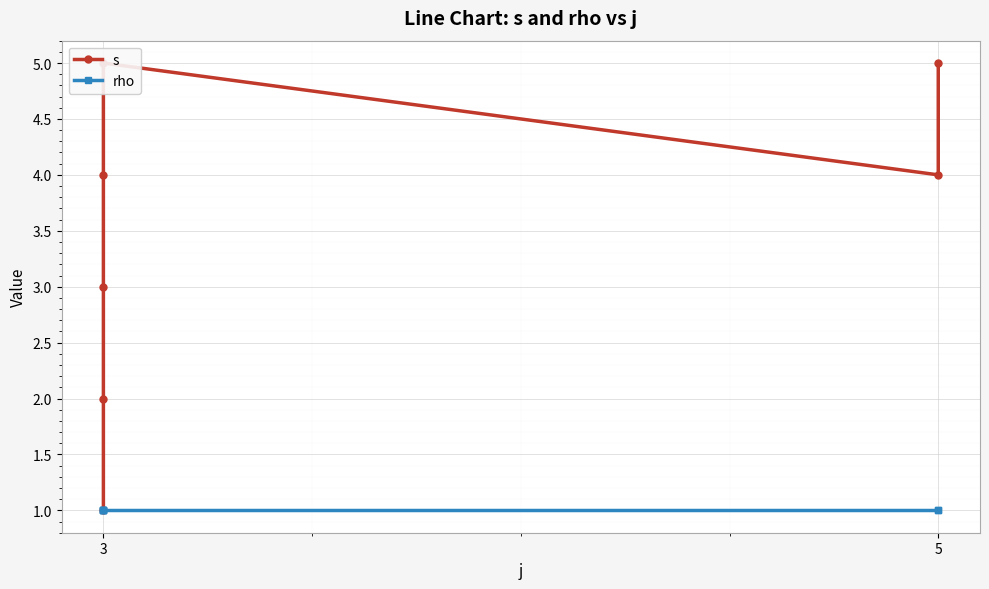

What is the difference between the maximum and second lowest values in the s series?

3